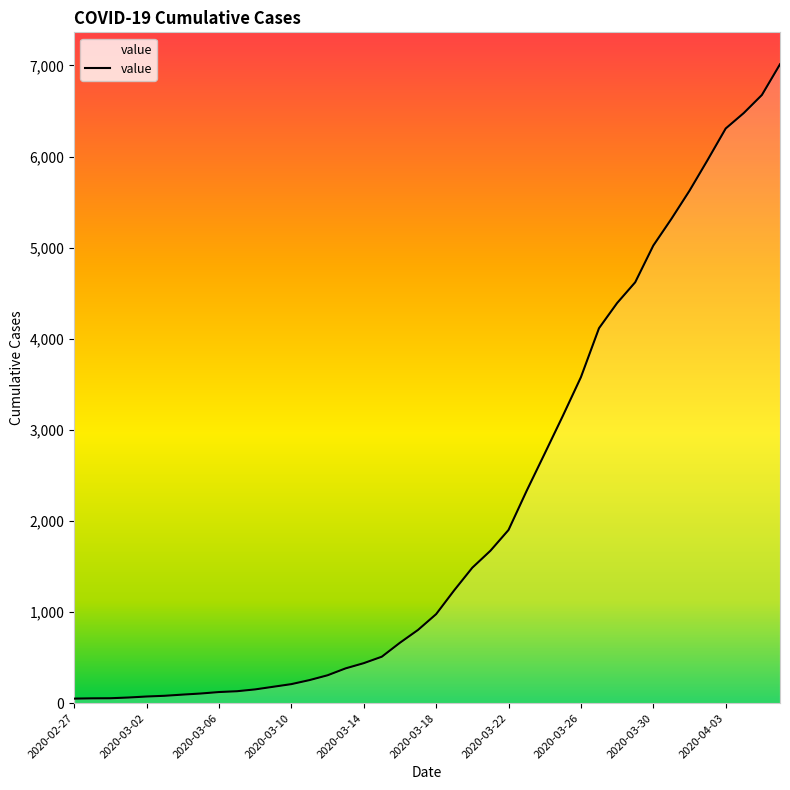

What is the difference between the maximum and minimum values?

6963